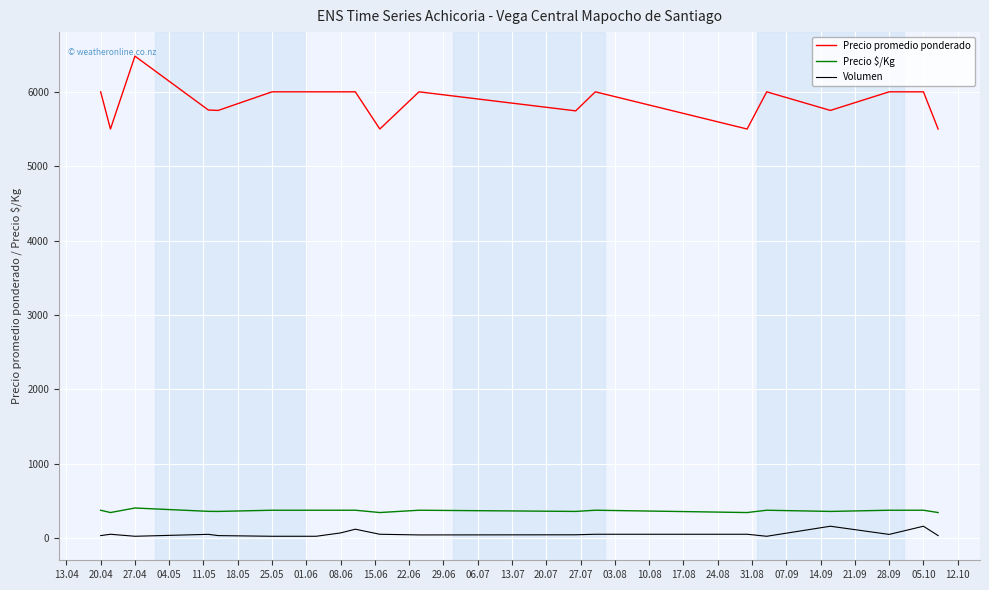

Which series has the widest spread of values?

Precio promedio ponderado